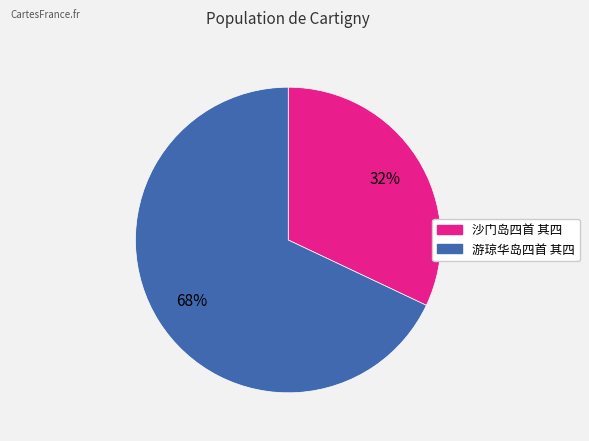

Which category has the biggest portion of the pie?

游琼华岛四首 其四